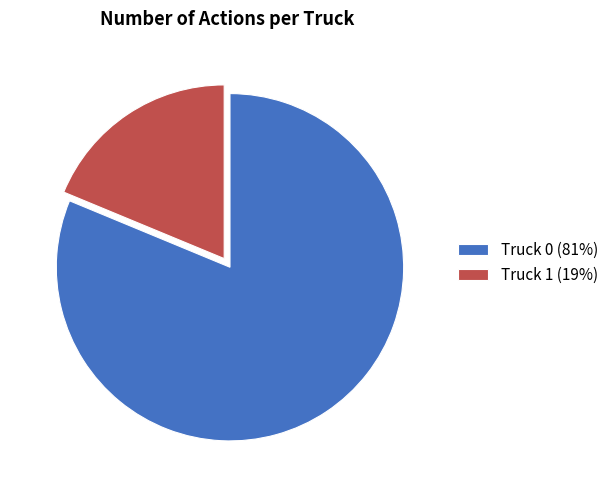

What is the largest slice in the pie chart?

Truck 0